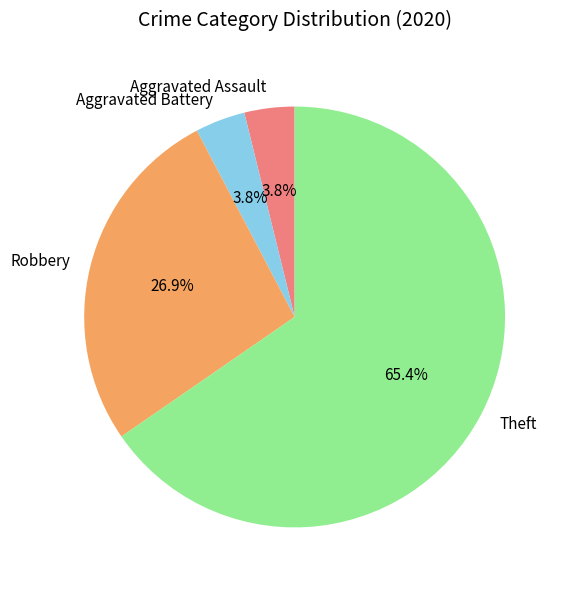

Is there any slice that represents more than half of the pie?

Yes